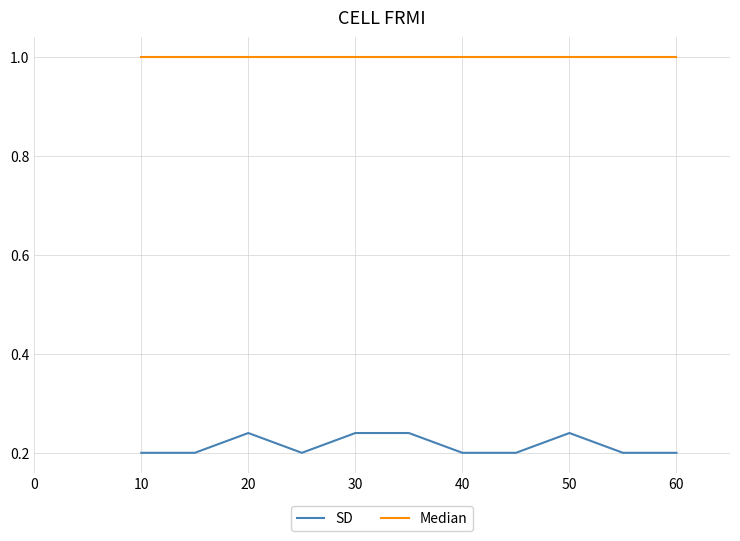

What is the spread (max minus min) of values at 30?

0.8